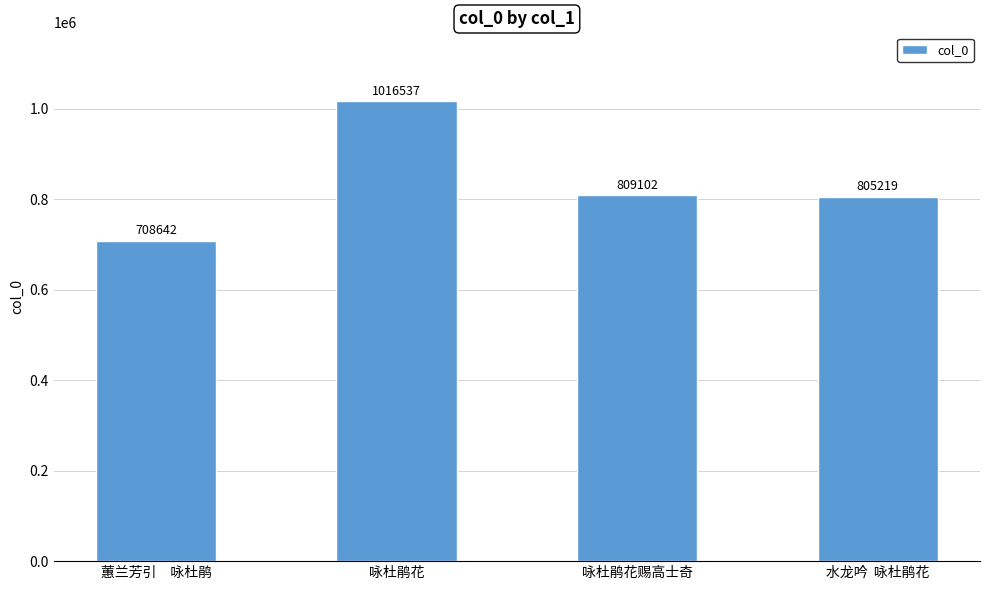

The chart shows a value of 292488 at 水龙吟  咏杜鹃花. True or false?

False